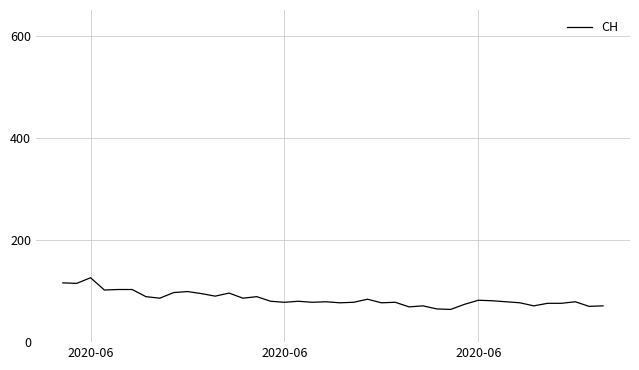

What is the greatest value displayed?

126